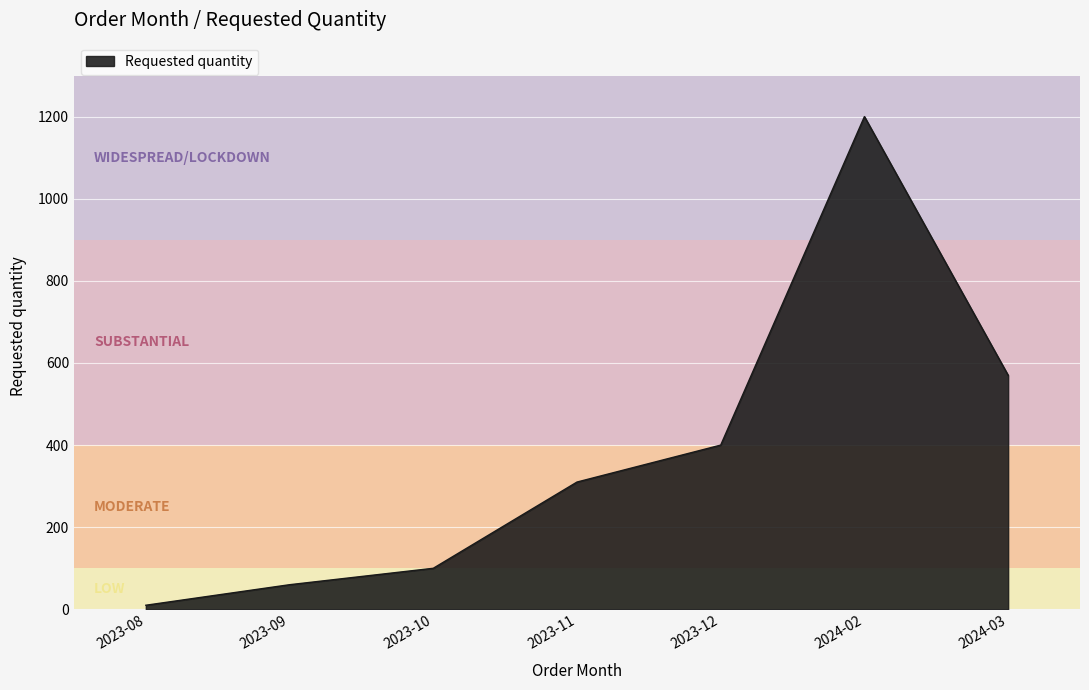

What is the change in value from 2023-08 to 2023-11?

+300